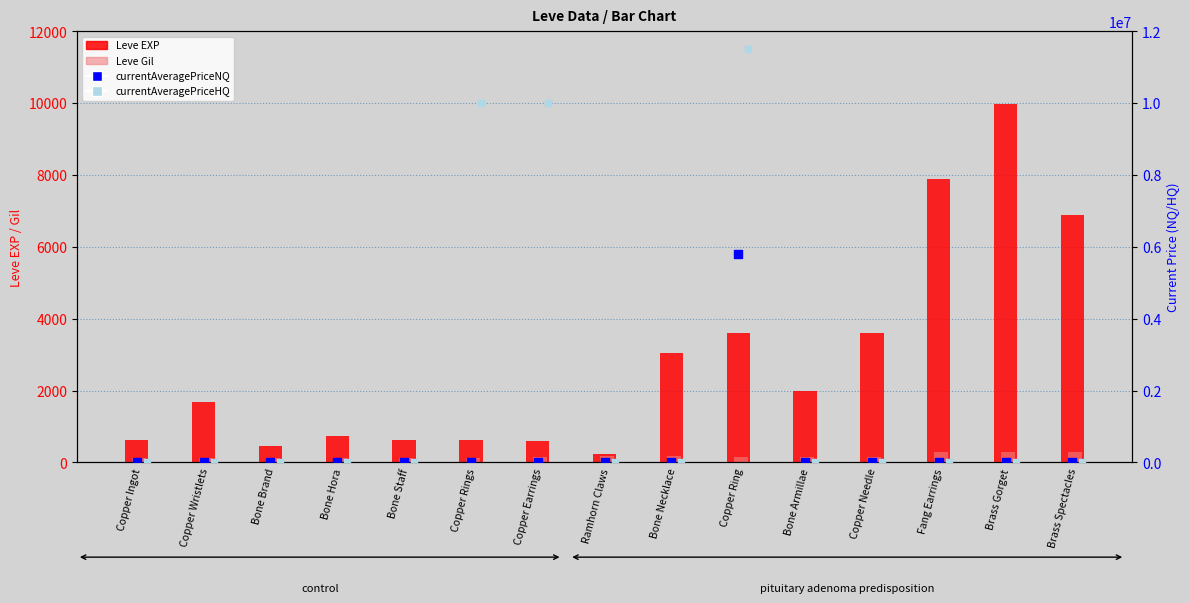

At which category is the sum across all series the highest?

Copper Ring